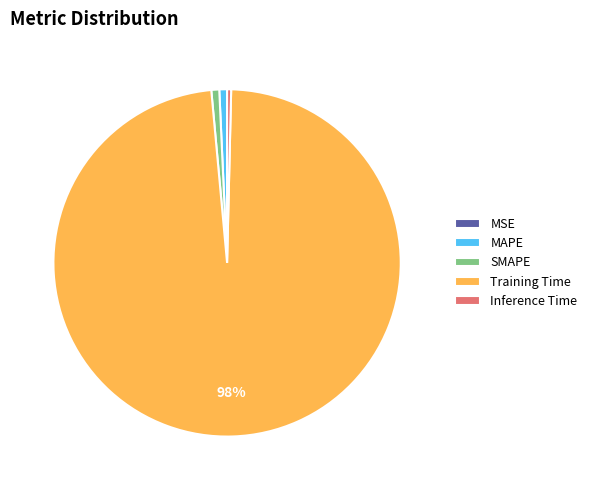

What percentage is the MAPE slice, to the nearest percent?

1%